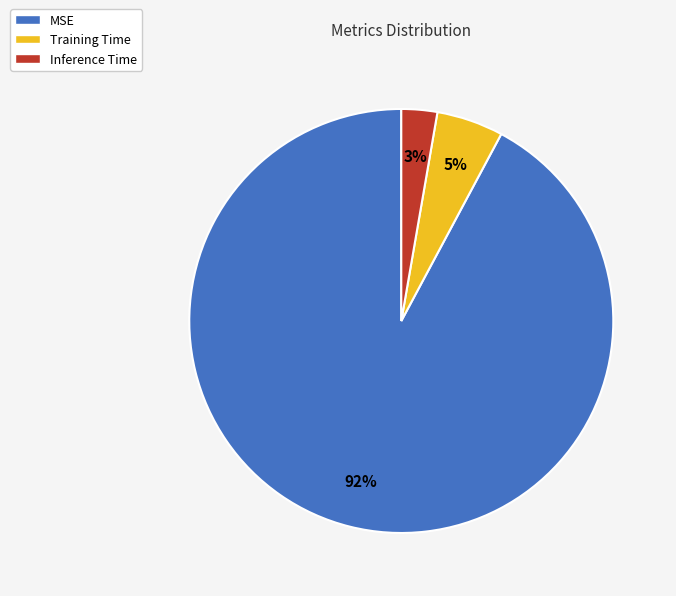

Is there any slice that represents more than half of the pie?

Yes